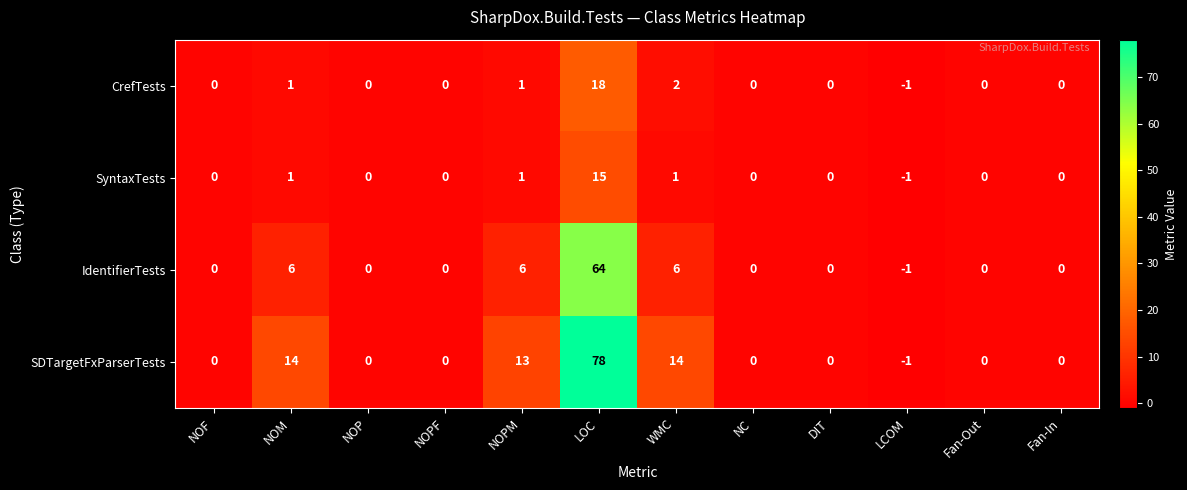

What is the difference between the highest and lowest values at NOPM?

12